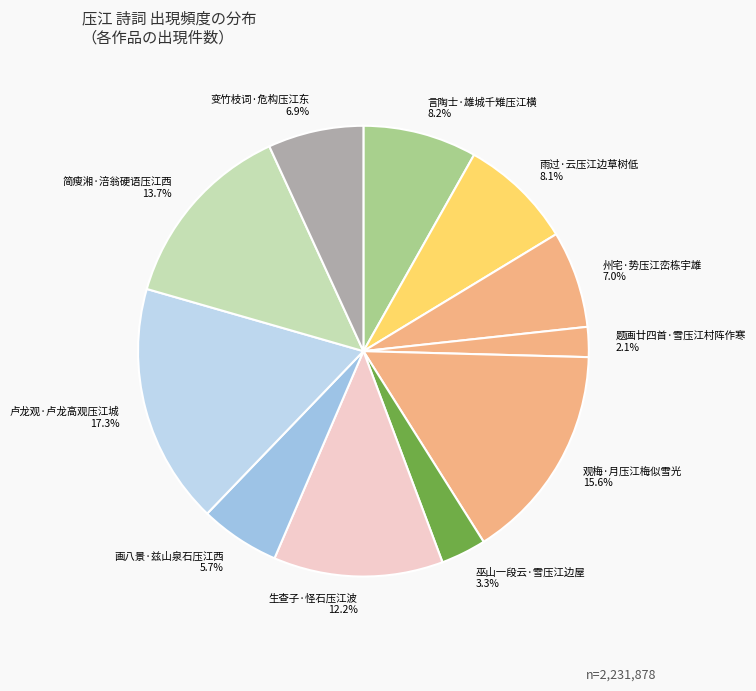

How many slices are in this pie chart?

11